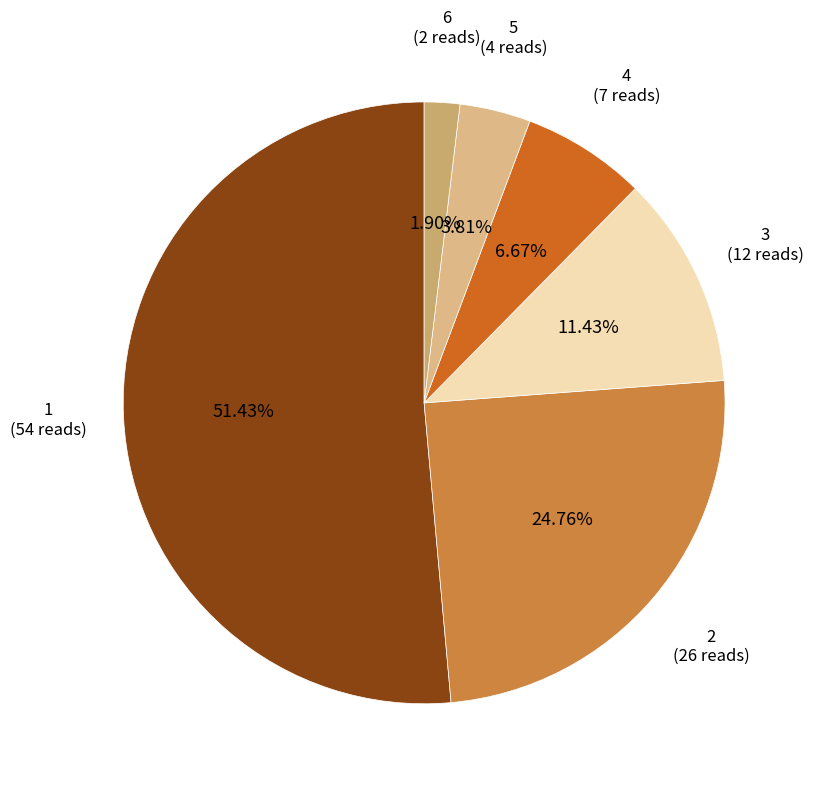

Count the number of slices in the pie.

6